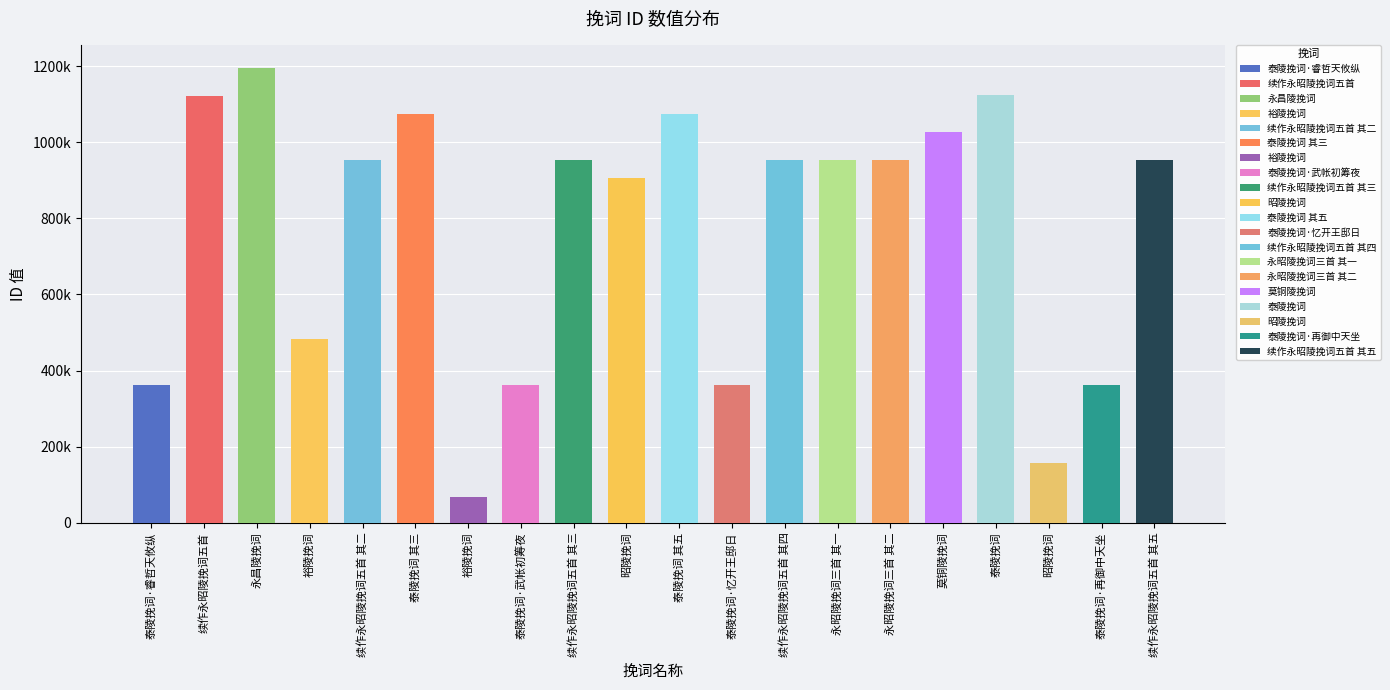

Rank the categories by value from lowest to highest.

裕陵挽词, 昭陵挽词, 泰陵挽词·武帐初筹夜, 泰陵挽词·睿哲天攸纵, 泰陵挽词·忆开王邸日, 泰陵挽词·再御中天坐, 裕陵挽词, 昭陵挽词, 续作永昭陵挽词五首 其五, 续作永昭陵挽词五首 其四, 续作永昭陵挽词五首 其三, 续作永昭陵挽词五首 其二, 永昭陵挽词三首 其二, 永昭陵挽词三首 其一, 莫铜陵挽词, 泰陵挽词 其三, 泰陵挽词 其五, 续作永昭陵挽词五首, 泰陵挽词, 永昌陵挽词